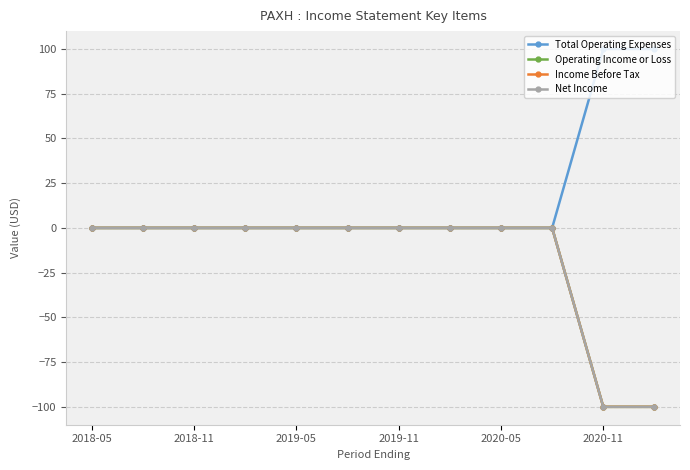

What is the maximum value shown in the chart?

100